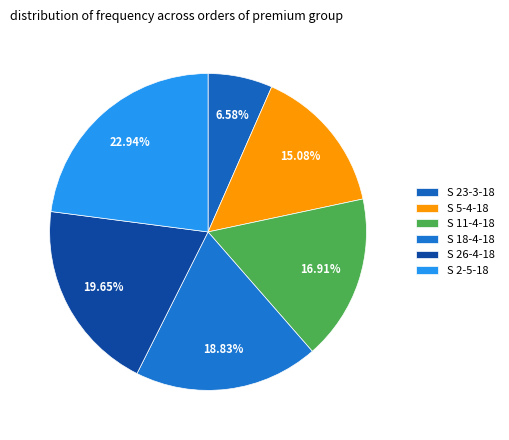

Is the sum of S 11-4-18 and S 5-4-18 greater than half?

No